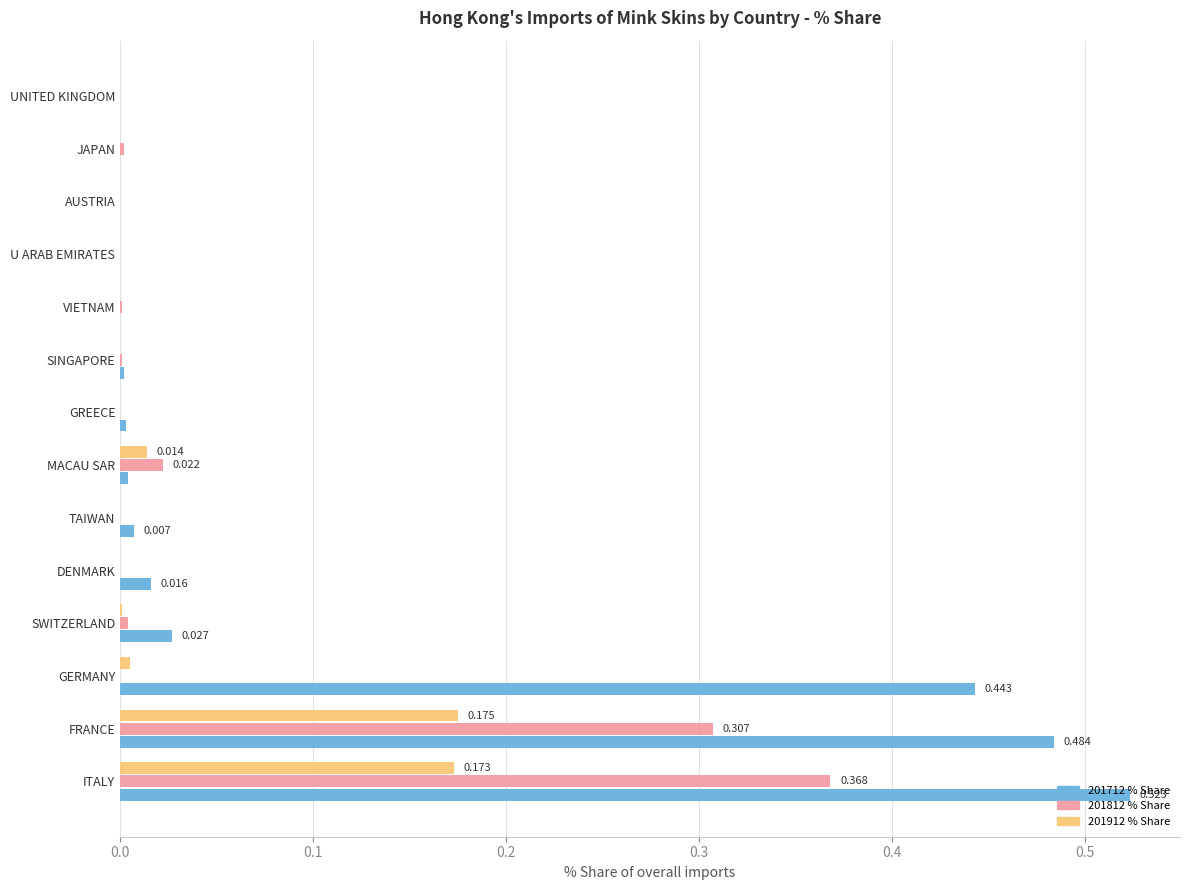

Which category has the highest value in the 201712 % Share series?

ITALY